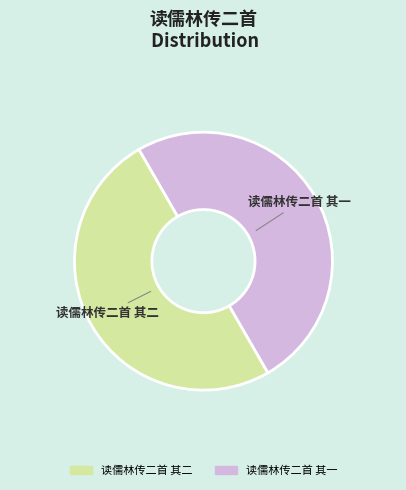

The 读儒林传二首 其二 slice represents 61% of the pie. True or false?

False